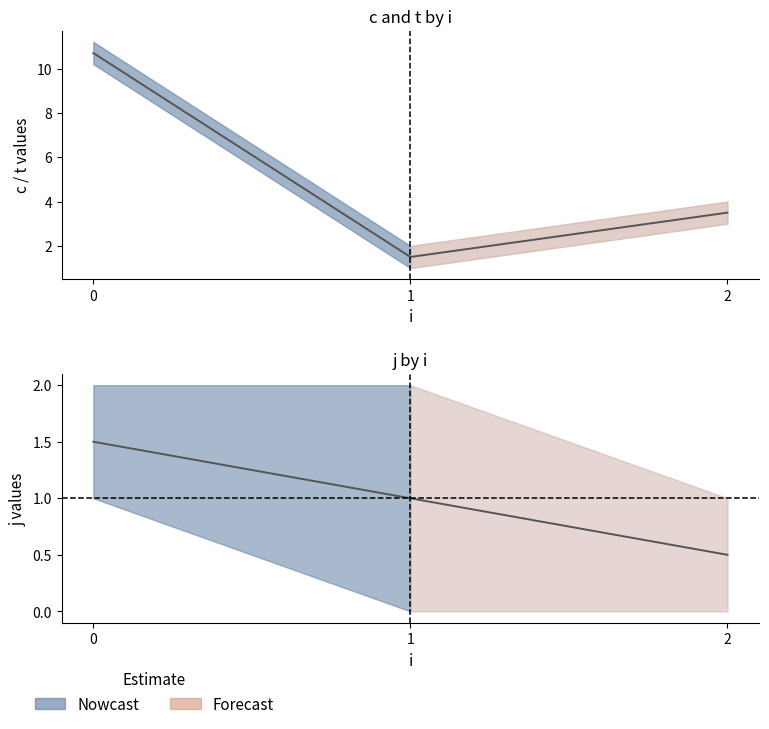

At 1, list the series in order from largest to smallest.

c, t, j